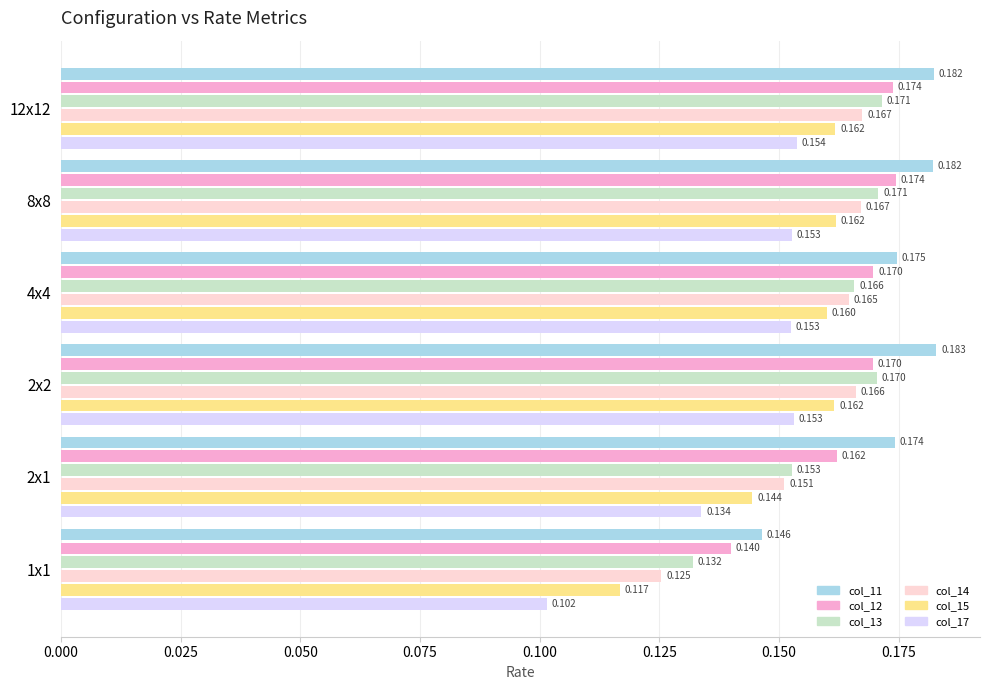

Is the value of col_15 at 12x12 greater than the value of col_13 at 2x2?

No